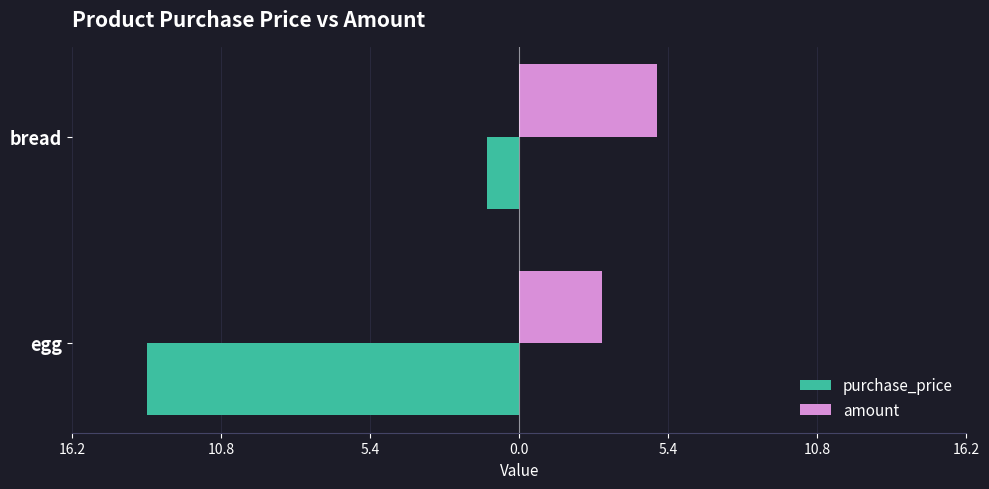

What are all the series names shown in the legend?

purchase_price, amount